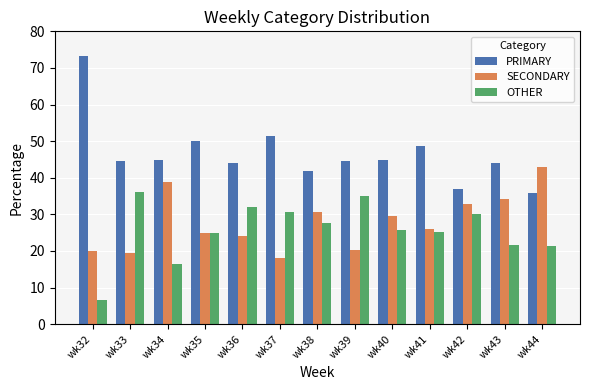

How many bars are there in each group?

3